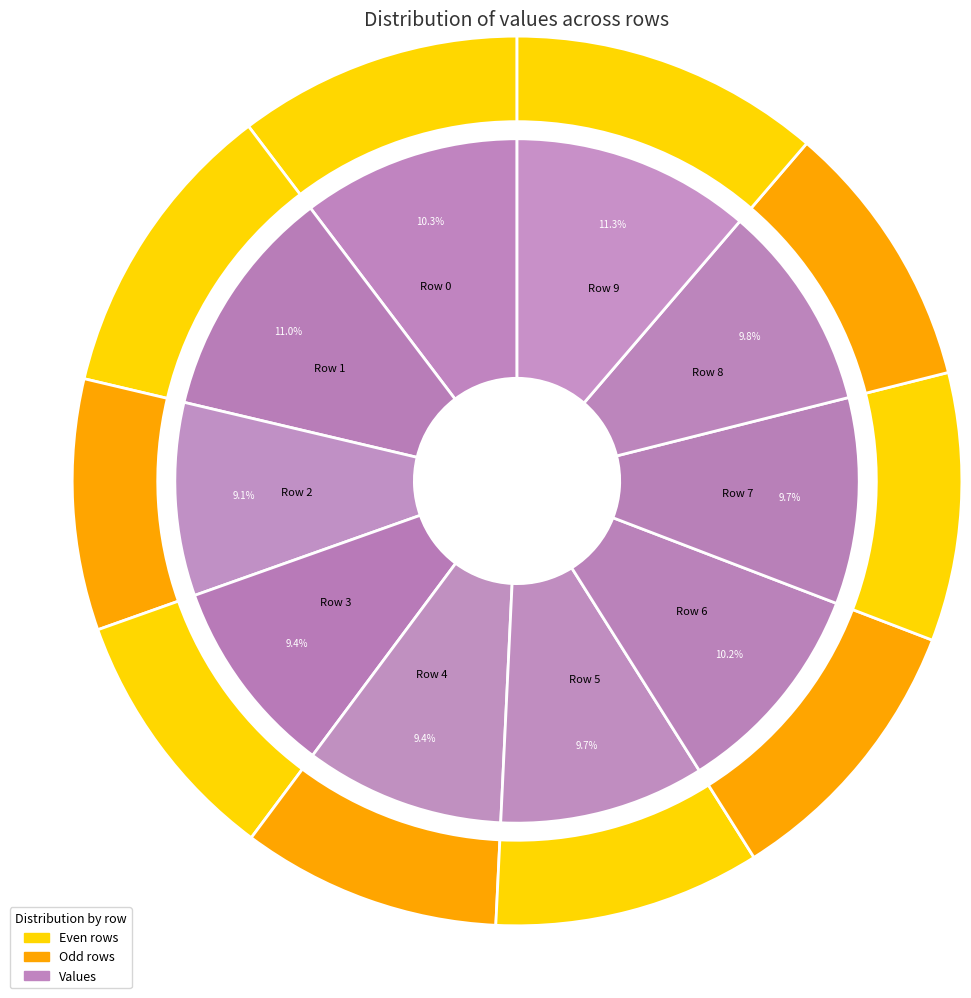

Does 9 account for over 50% of the chart?

No